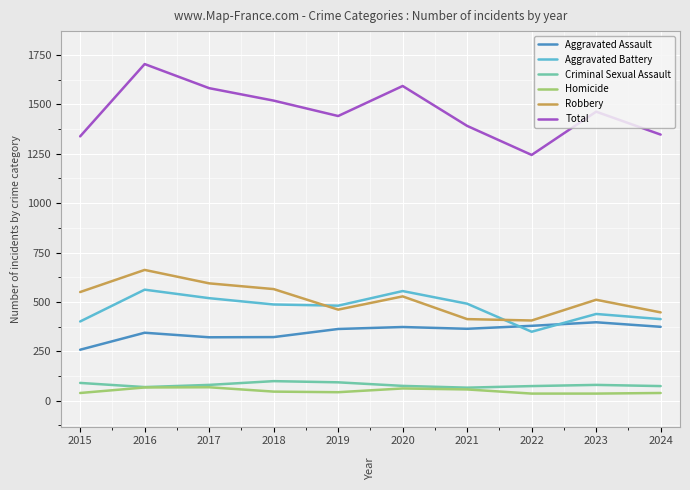

True or false: Aggravated Battery and Criminal Sexual Assault cross at least once.

False